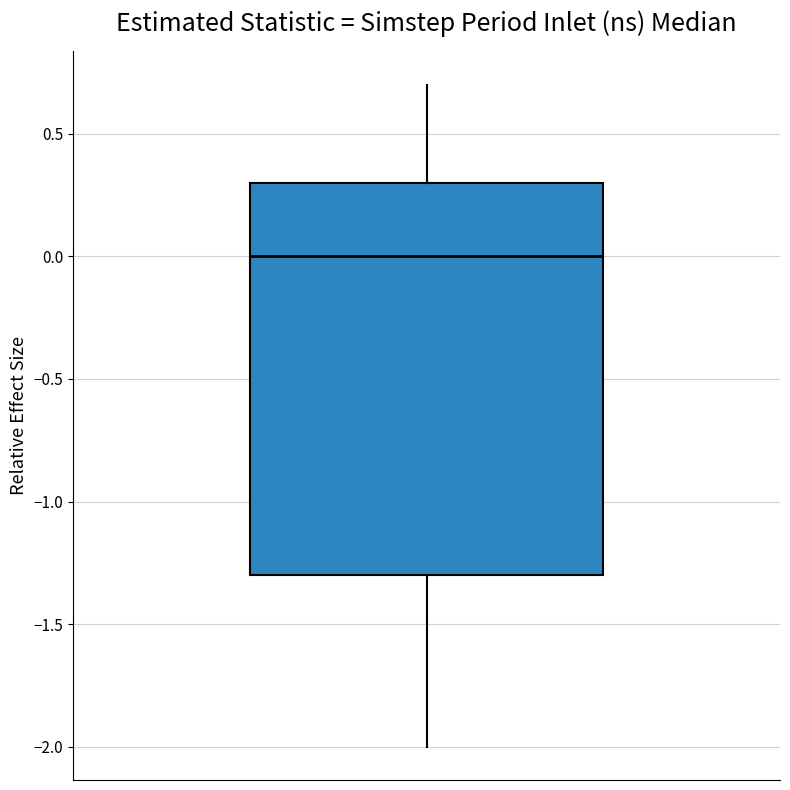

Where does the lower whisker of the box end on the y-axis? The values are not printed on the chart, so give them approximately, as read against the axis.

-2.0